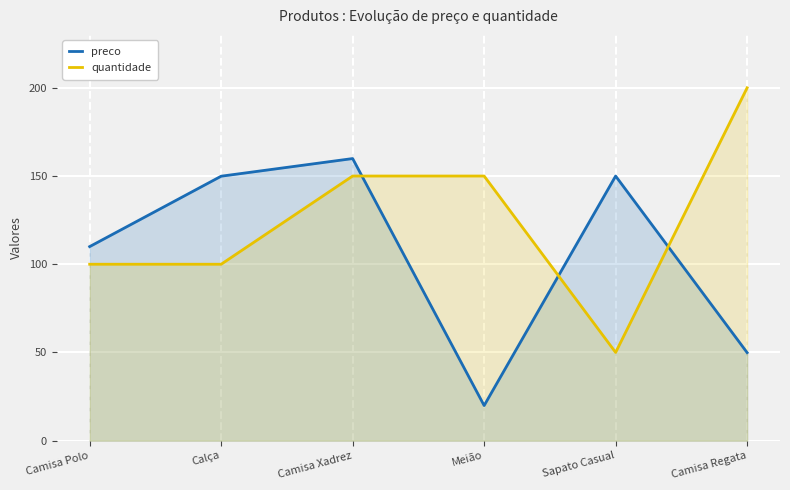

True or false: preco has a value of 4.3 at Meião.

False